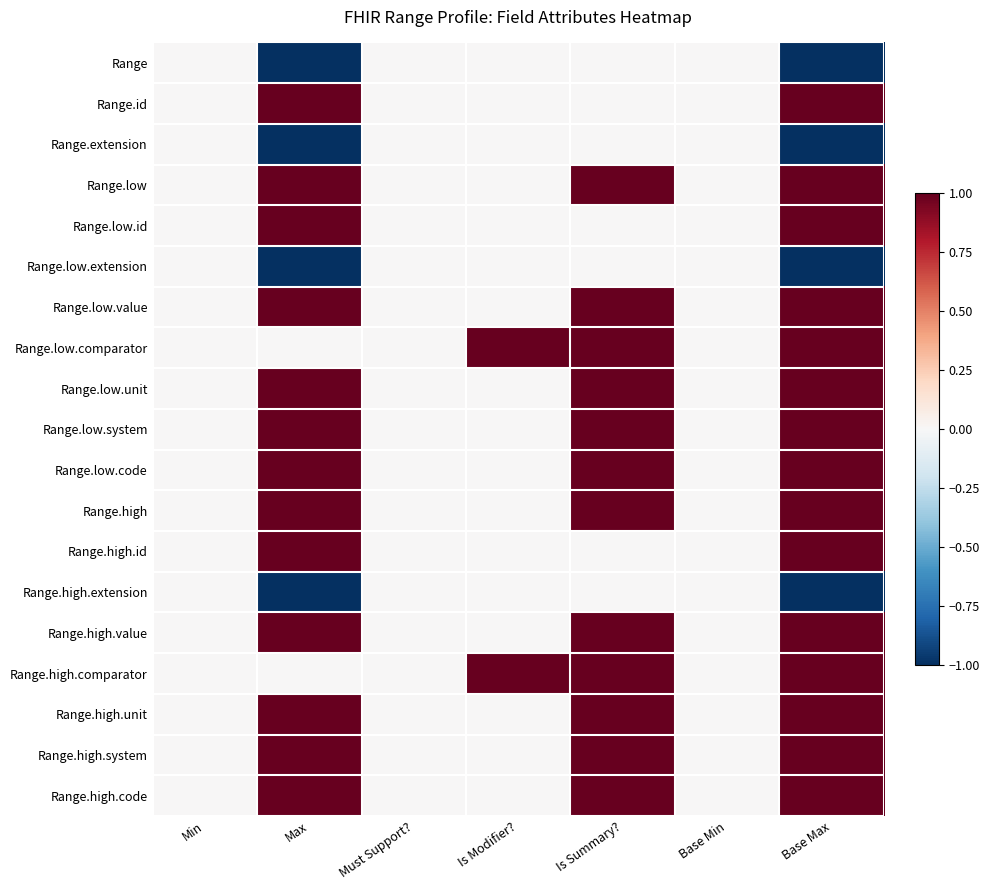

Reading left to right, what are all the values shown in this chart?

Range: Min=0	Max=-1	Must Support?=0	Is Modifier?=0	Is Summary?=0	Base Min=0	Base Max=-1
Range.id: Min=0	Max=1	Must Support?=0	Is Modifier?=0	Is Summary?=0	Base Min=0	Base Max=1
Range.extension: Min=0	Max=-1	Must Support?=0	Is Modifier?=0	Is Summary?=0	Base Min=0	Base Max=-1
Range.low: Min=0	Max=1	Must Support?=0	Is Modifier?=0	Is Summary?=1	Base Min=0	Base Max=1
Range.low.id: Min=0	Max=1	Must Support?=0	Is Modifier?=0	Is Summary?=0	Base Min=0	Base Max=1
Range.low.extension: Min=0	Max=-1	Must Support?=0	Is Modifier?=0	Is Summary?=0	Base Min=0	Base Max=-1
Range.low.value: Min=0	Max=1	Must Support?=0	Is Modifier?=0	Is Summary?=1	Base Min=0	Base Max=1
Range.low.comparator: Min=0	Max=0	Must Support?=0	Is Modifier?=1	Is Summary?=1	Base Min=0	Base Max=1
Range.low.unit: Min=0	Max=1	Must Support?=0	Is Modifier?=0	Is Summary?=1	Base Min=0	Base Max=1
Range.low.system: Min=0	Max=1	Must Support?=0	Is Modifier?=0	Is Summary?=1	Base Min=0	Base Max=1
Range.low.code: Min=0	Max=1	Must Support?=0	Is Modifier?=0	Is Summary?=1	Base Min=0	Base Max=1
Range.high: Min=0	Max=1	Must Support?=0	Is Modifier?=0	Is Summary?=1	Base Min=0	Base Max=1
Range.high.id: Min=0	Max=1	Must Support?=0	Is Modifier?=0	Is Summary?=0	Base Min=0	Base Max=1
Range.high.extension: Min=0	Max=-1	Must Support?=0	Is Modifier?=0	Is Summary?=0	Base Min=0	Base Max=-1
Range.high.value: Min=0	Max=1	Must Support?=0	Is Modifier?=0	Is Summary?=1	Base Min=0	Base Max=1
Range.high.comparator: Min=0	Max=0	Must Support?=0	Is Modifier?=1	Is Summary?=1	Base Min=0	Base Max=1
Range.high.unit: Min=0	Max=1	Must Support?=0	Is Modifier?=0	Is Summary?=1	Base Min=0	Base Max=1
Range.high.system: Min=0	Max=1	Must Support?=0	Is Modifier?=0	Is Summary?=1	Base Min=0	Base Max=1
Range.high.code: Min=0	Max=1	Must Support?=0	Is Modifier?=0	Is Summary?=1	Base Min=0	Base Max=1